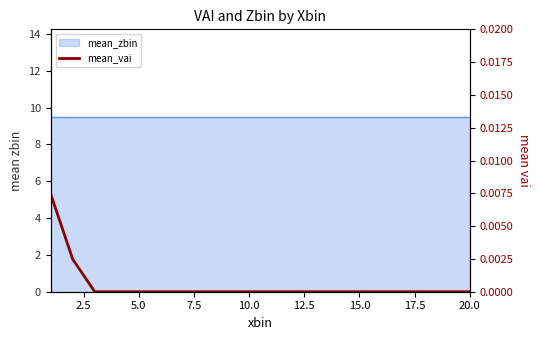

How many values are between 0 and 1?

20